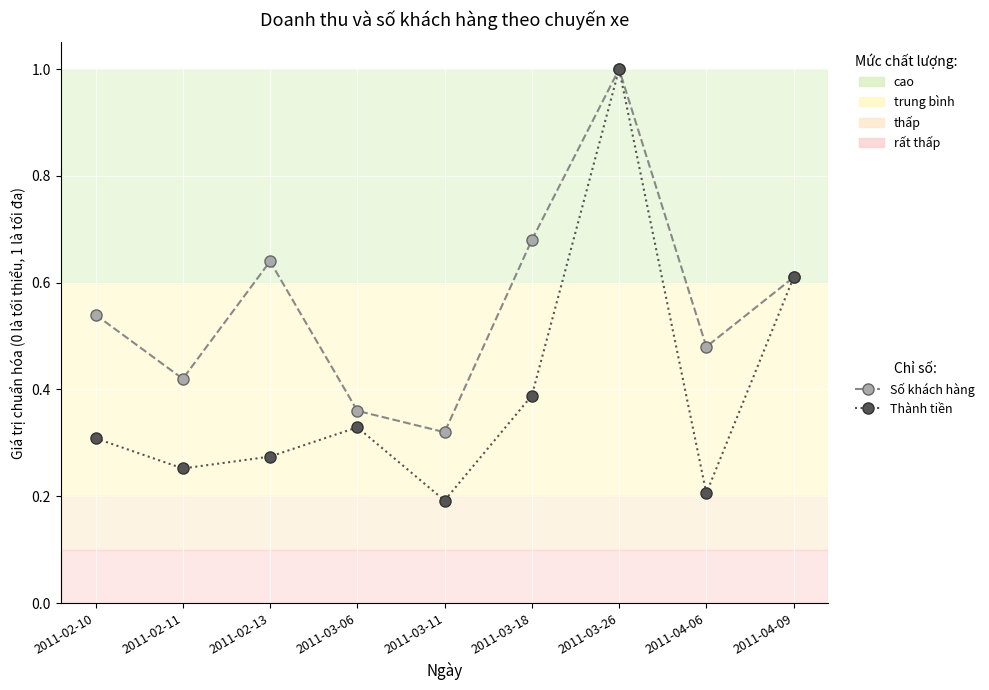

At how many categories does at least one series exceed 0?

9